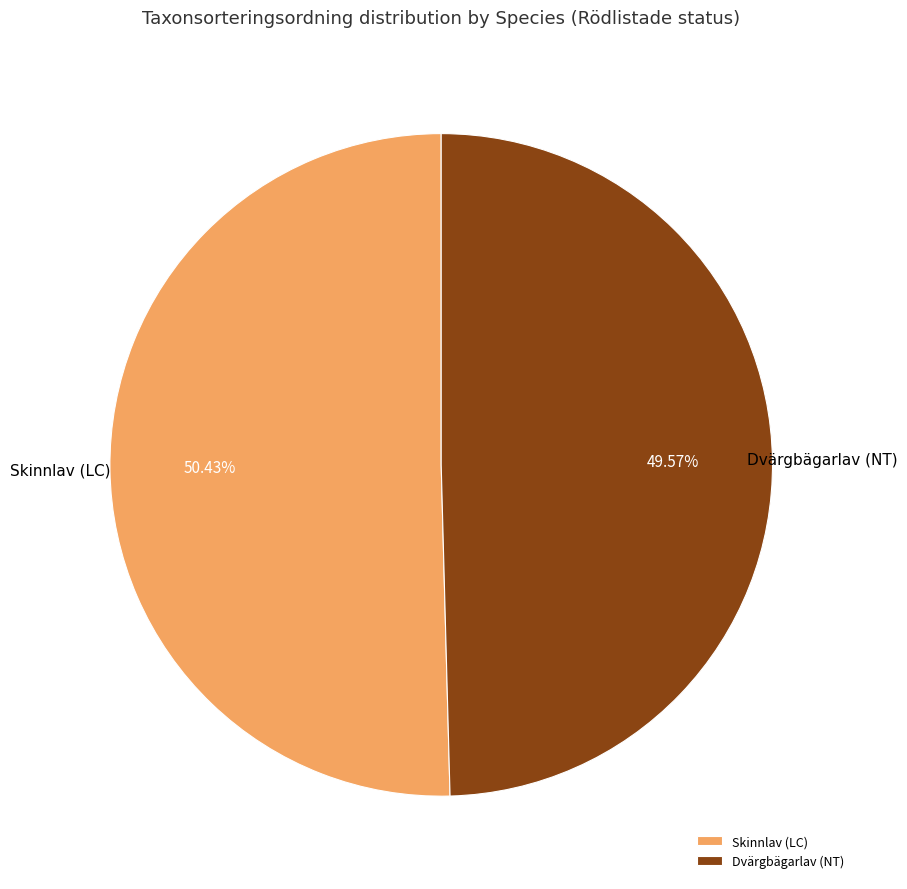

To the nearest percent, what is the difference between the Dvärgbägarlav (NT) and Skinnlav (LC) slice percentages?

1%